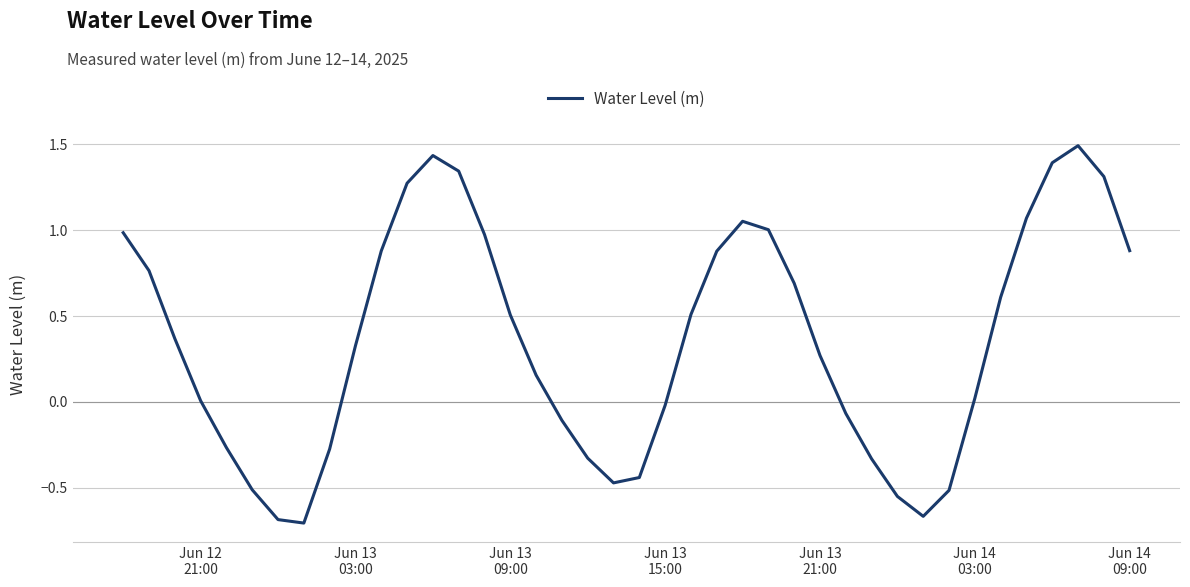

What is the greatest value displayed?

1.5